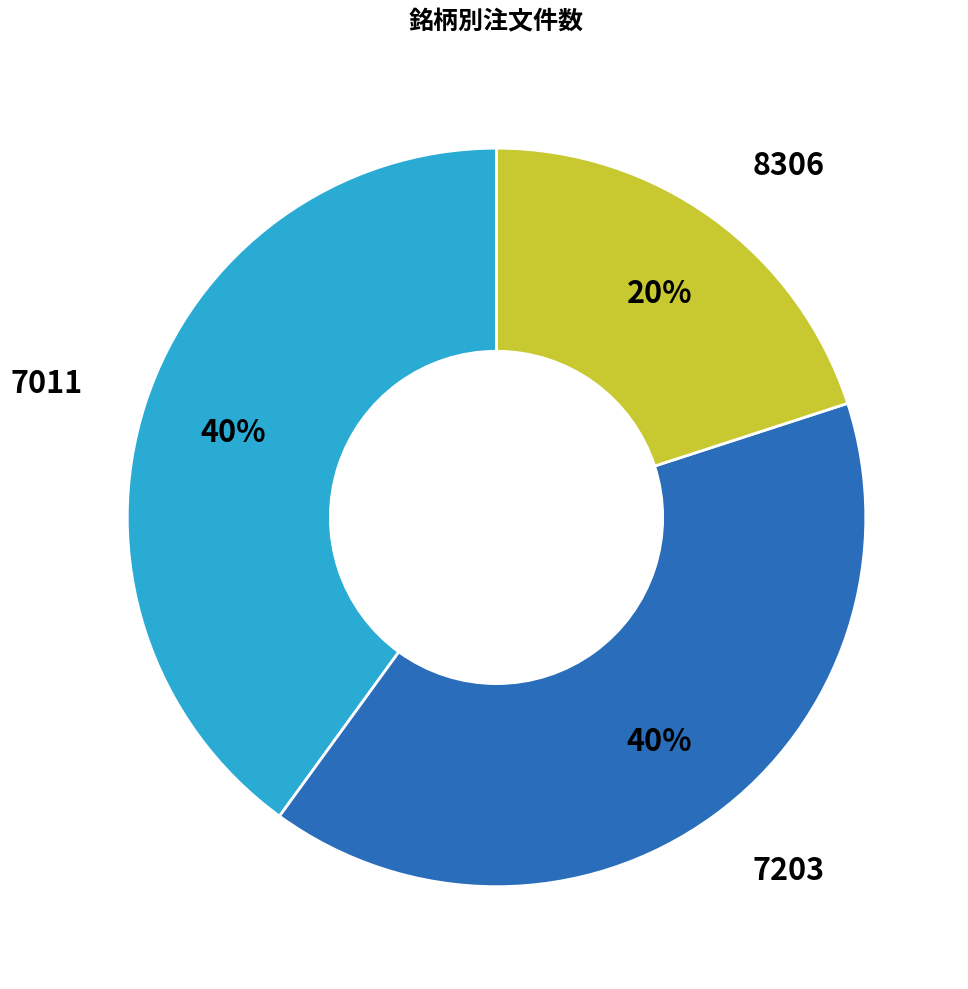

To the nearest percent, what is the difference between the largest and smallest slice percentages?

20%